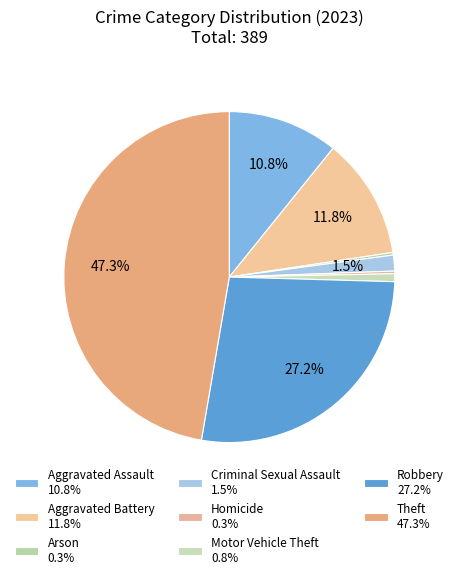

To the nearest percent, what is the difference between the largest and smallest slice percentages?

47%